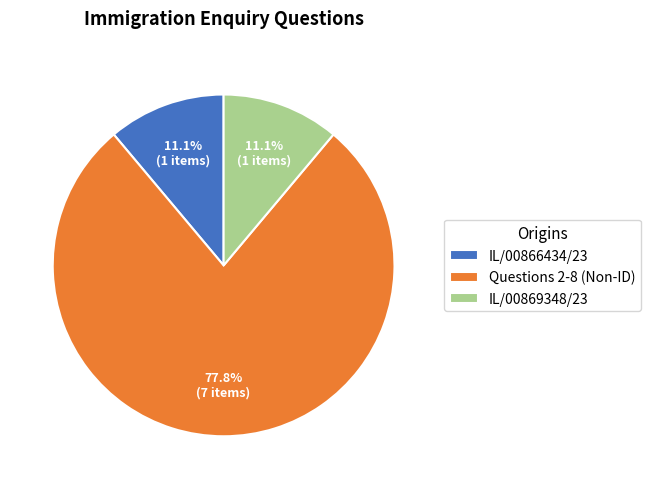

Is there a majority slice in this chart?

Yes